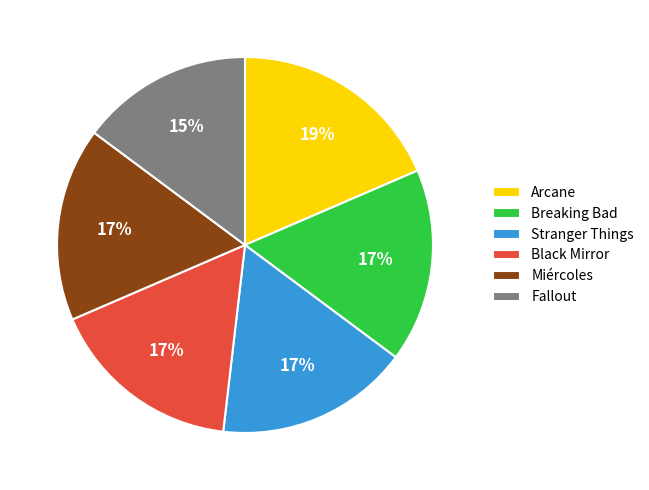

How many segments does this pie chart have?

6